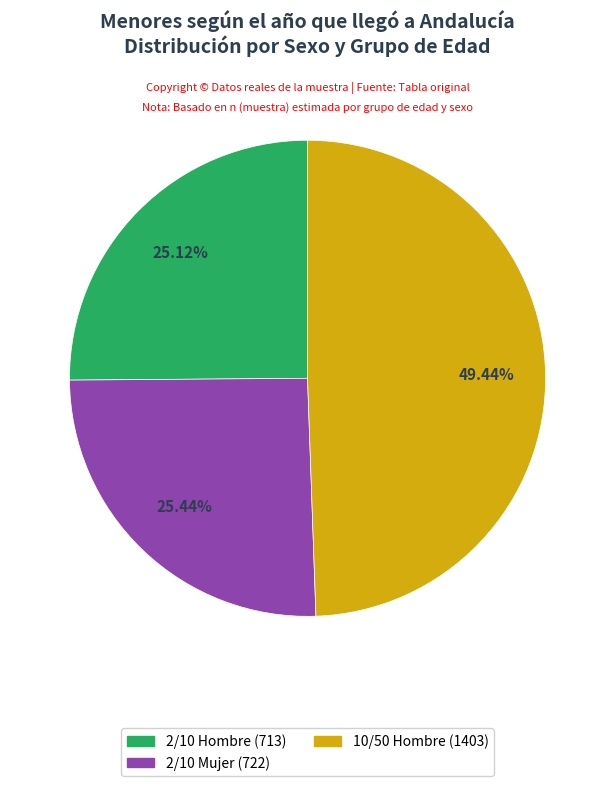

Does any single category account for the majority?

No